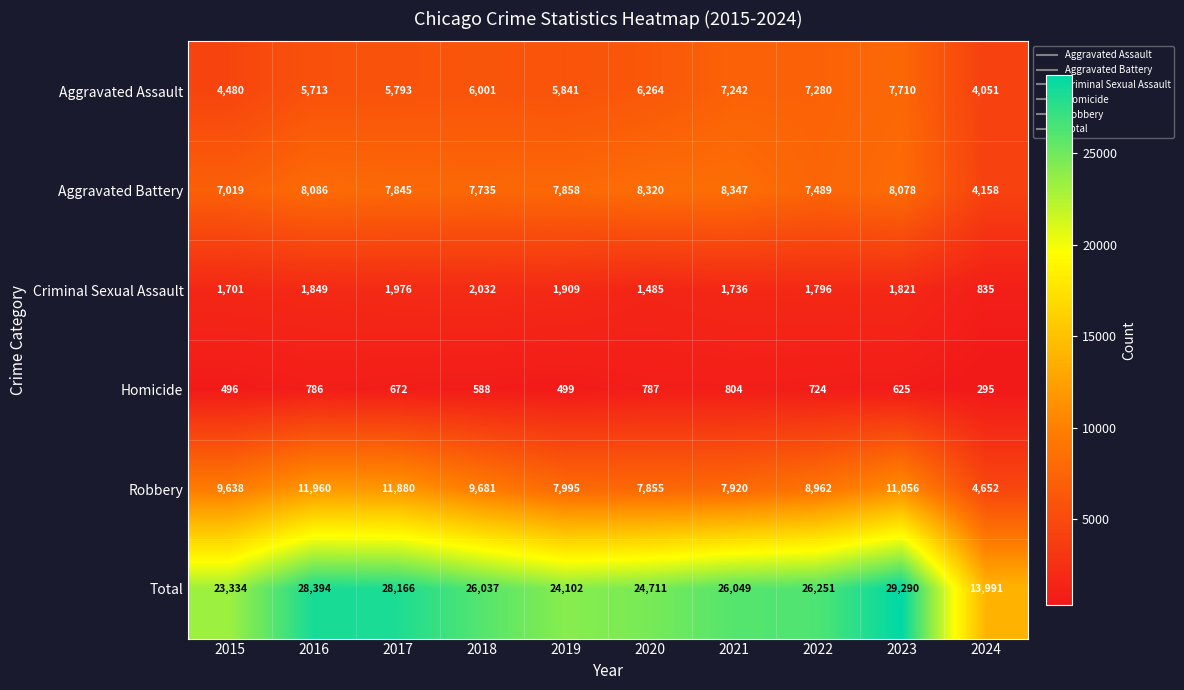

What is the difference between the highest and lowest values at 2023?

28665